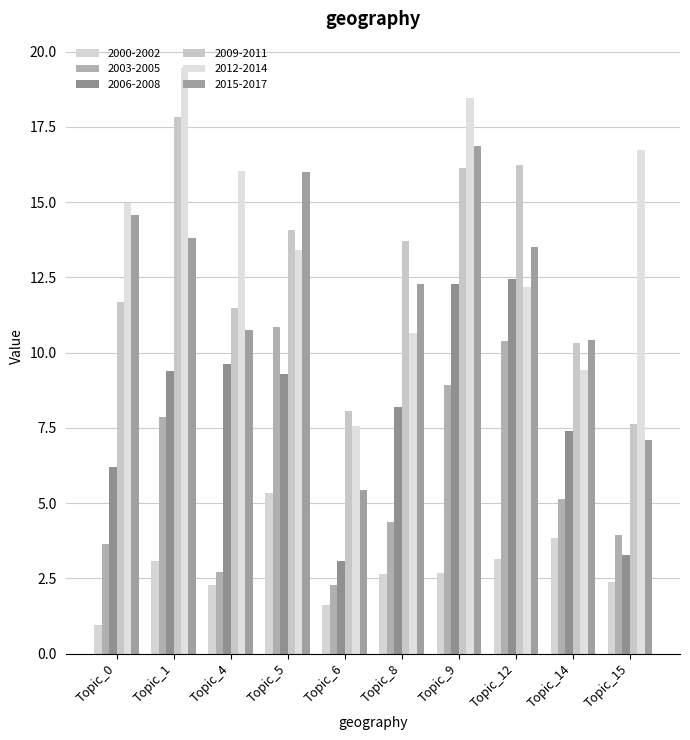

Is the value of 2012-2014 at Topic_6 greater than the value of 2015-2017 at Topic_5?

No